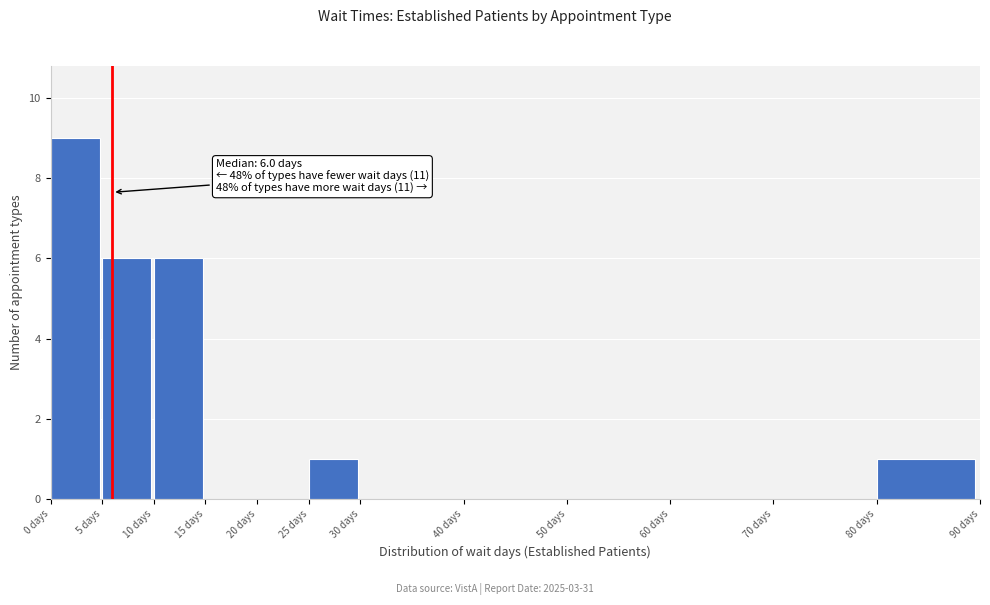

Which range on the x-axis has the tallest bar?

0 to 5